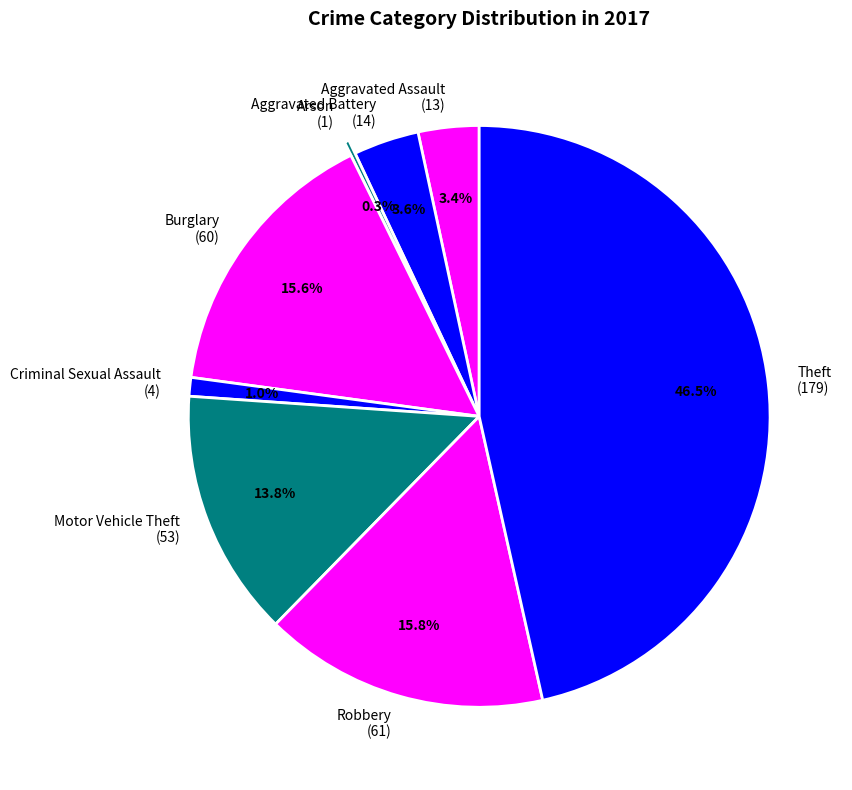

Combined, do Aggravated Assault and Burglary account for over 50%?

No